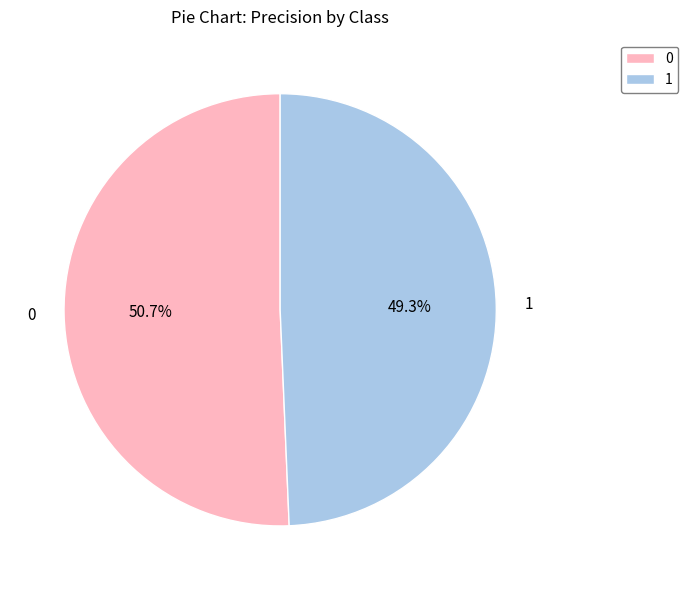

Does any single category account for the majority?

Yes